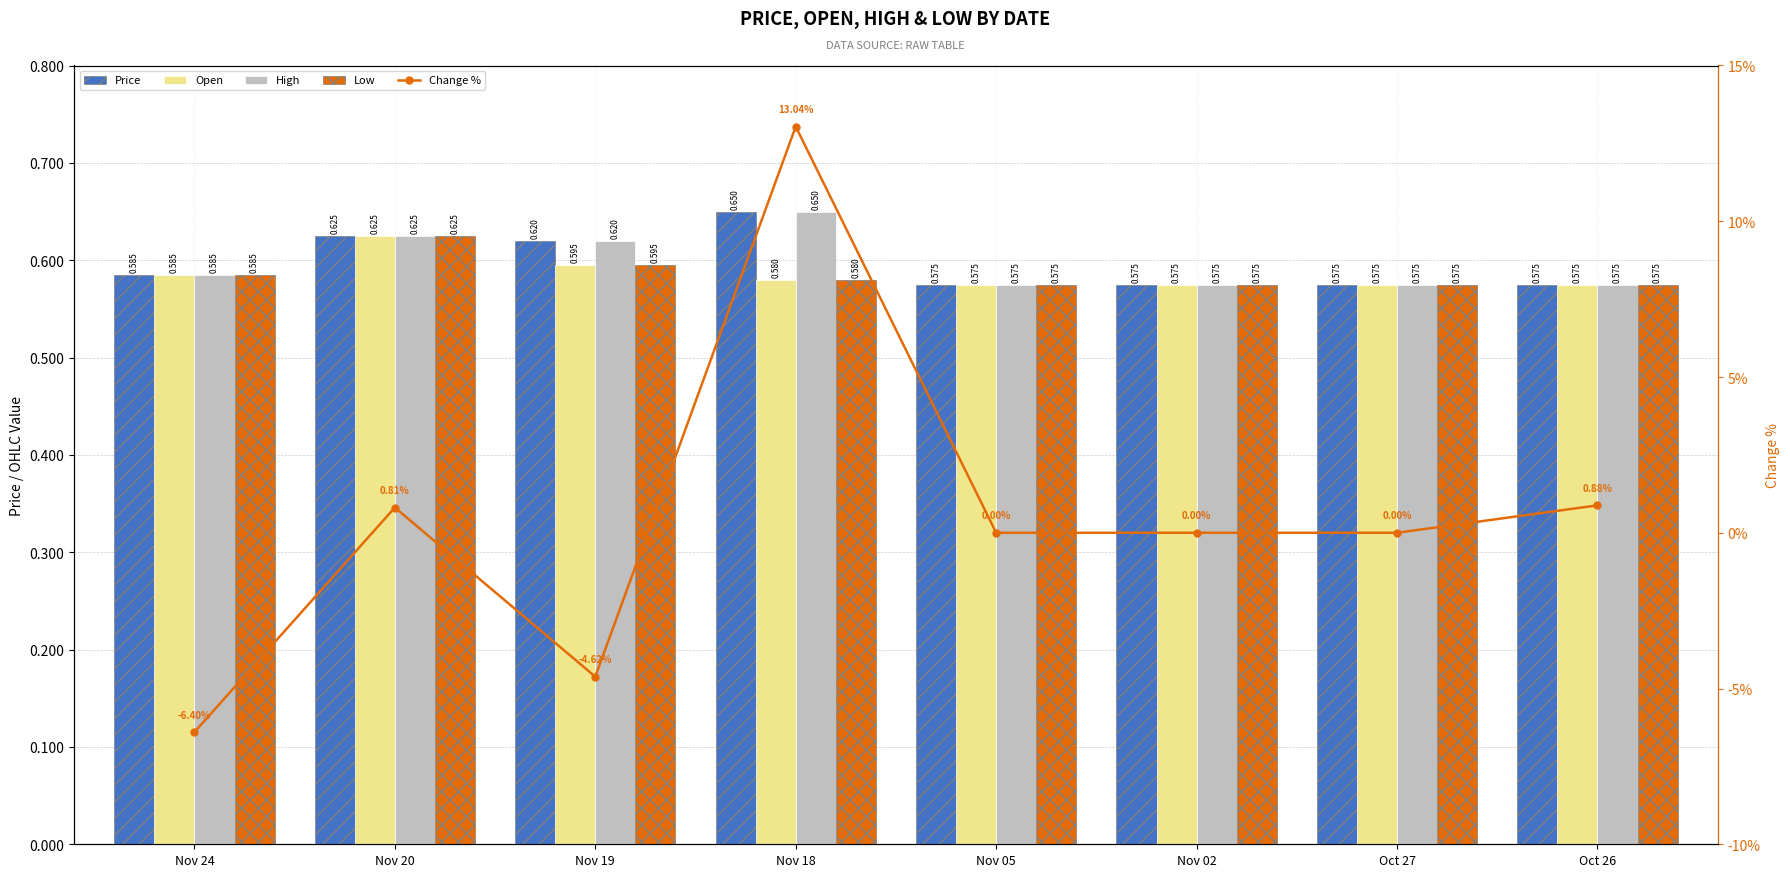

What is the minimum value shown in the chart?

-6.4